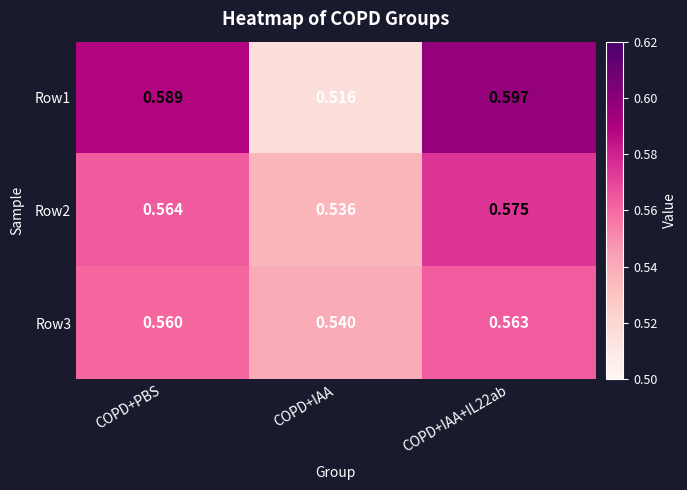

Between COPD+PBS and COPD+IAA+IL22ab, which series saw the biggest shift?

Row2